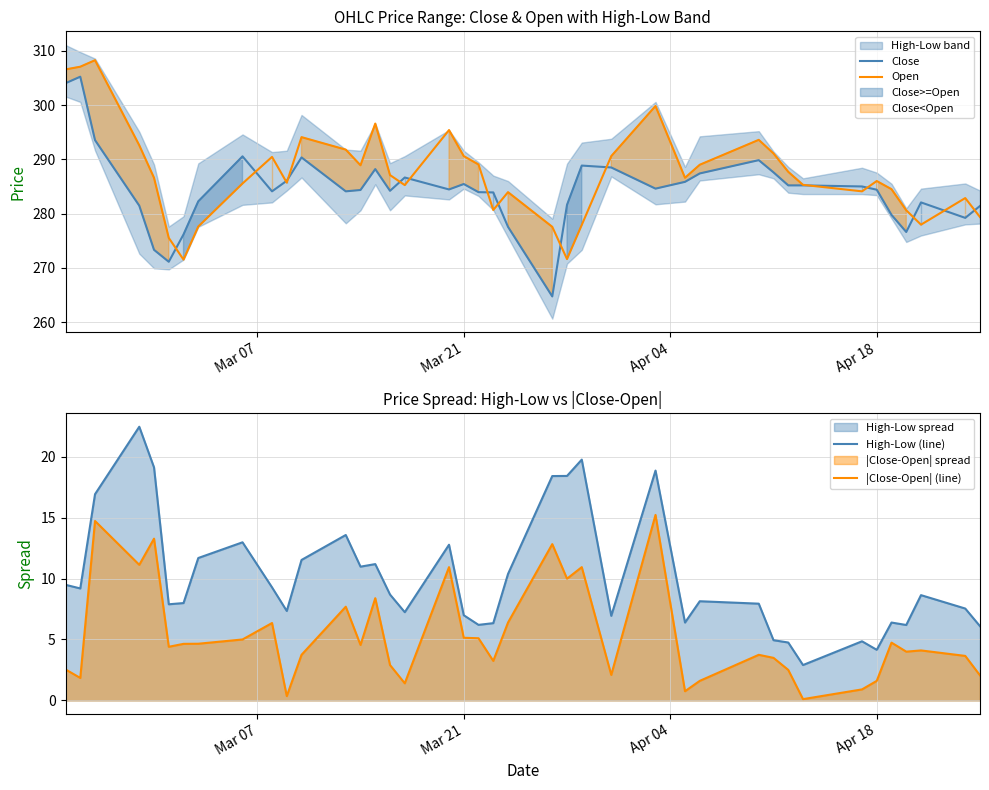

True or false: Open has more than 1 points higher than both neighbors.

True